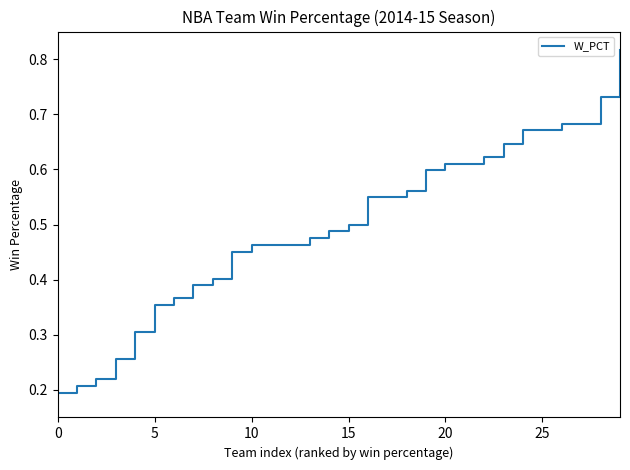

What is the average value?

0.5